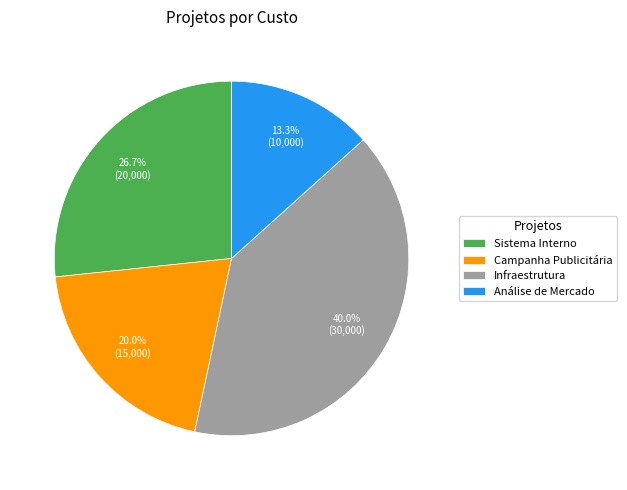

Does Análise de Mercado represent more than half of the total?

No